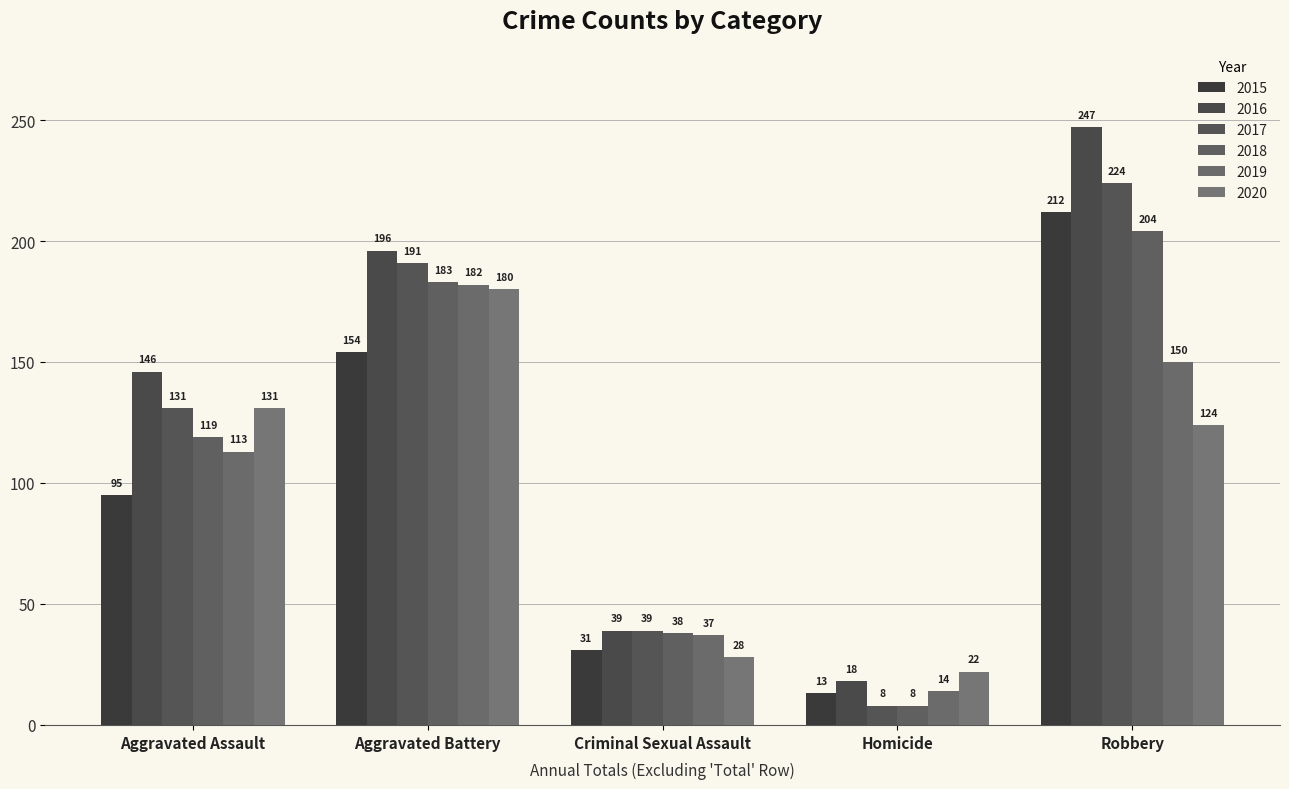

Which series has the largest range (max minus min)?

2016